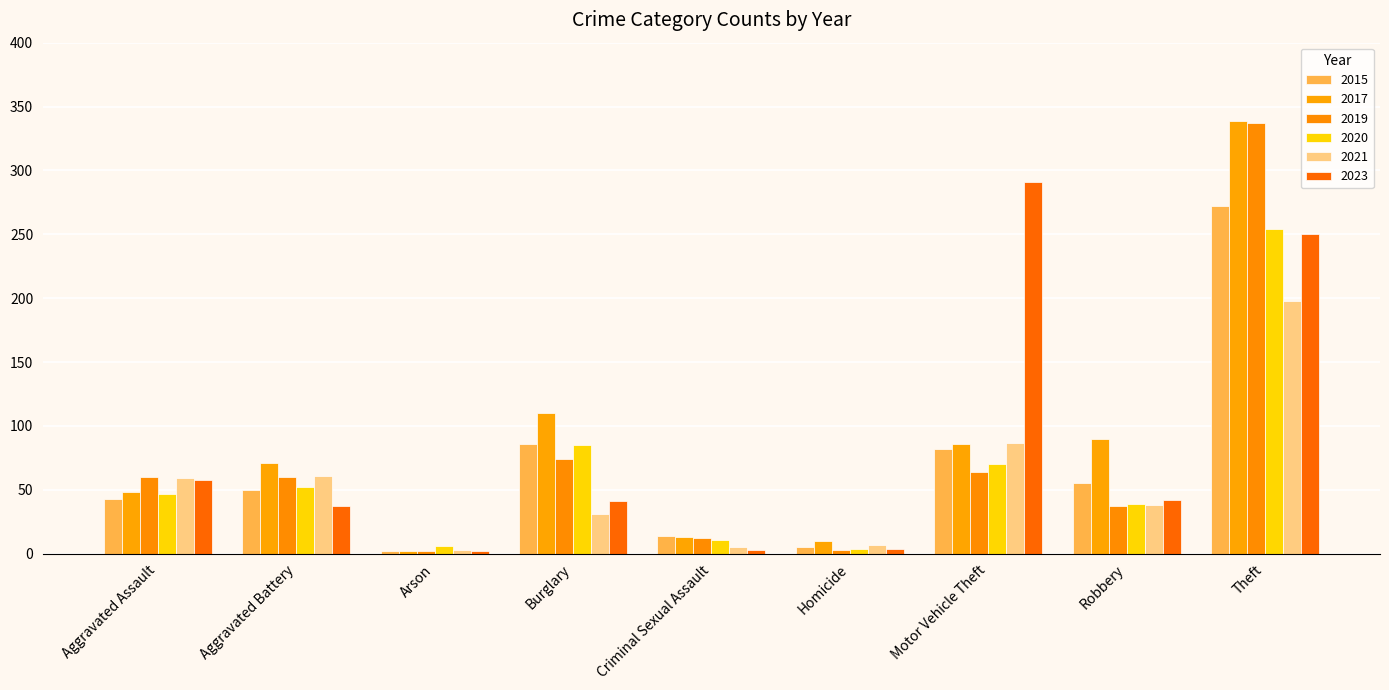

Which series has the largest range (max minus min)?

2017